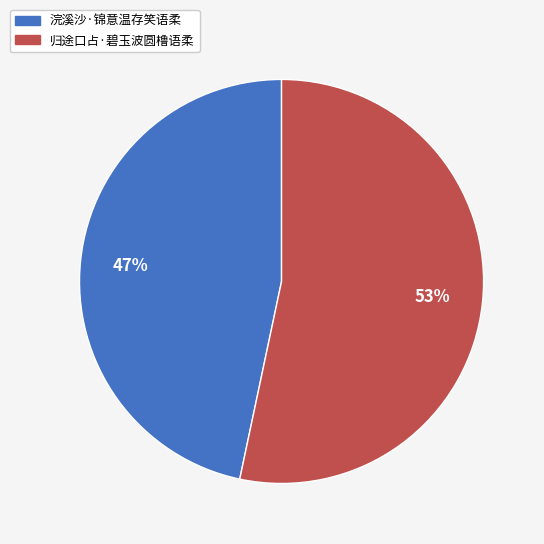

To the nearest percent, what portion does 浣溪沙·锦意温存笑语柔 represent?

47%